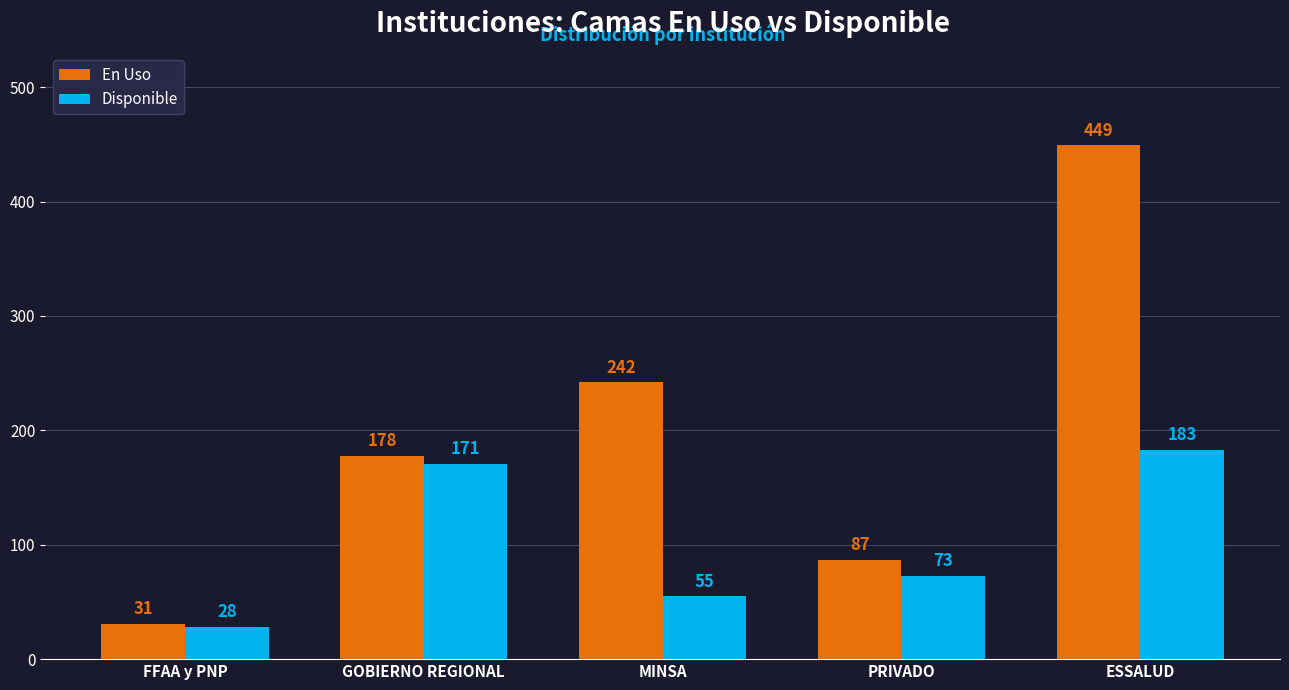

What are all the series names shown in the legend?

En Uso, Disponible